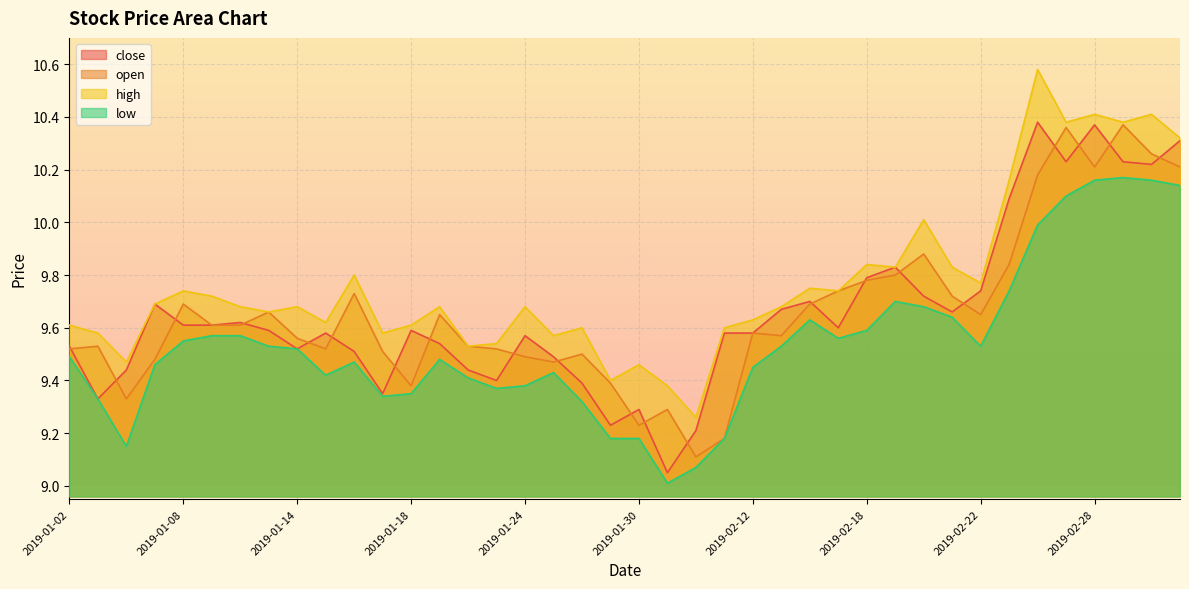

Where is the first local maximum for close?

2019-01-07